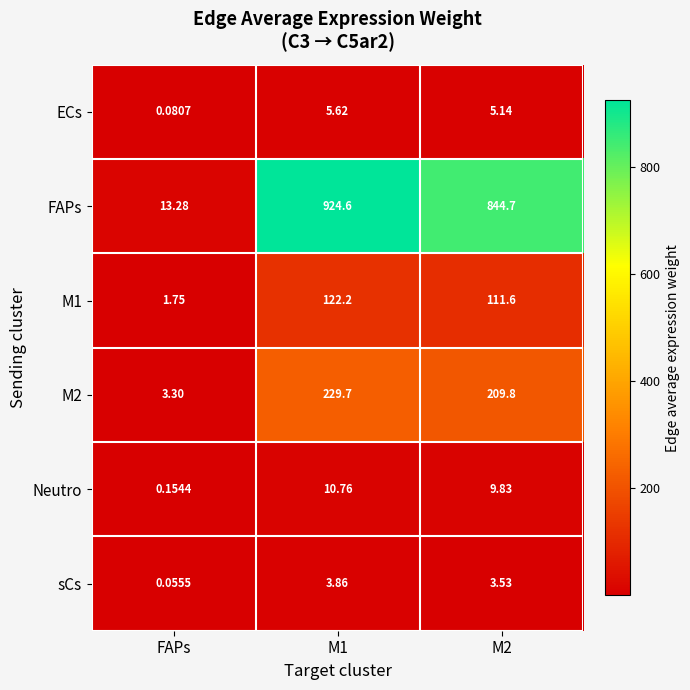

At M2, list the series in order from largest to smallest.

FAPs, M2, M1, Neutro, ECs, sCs